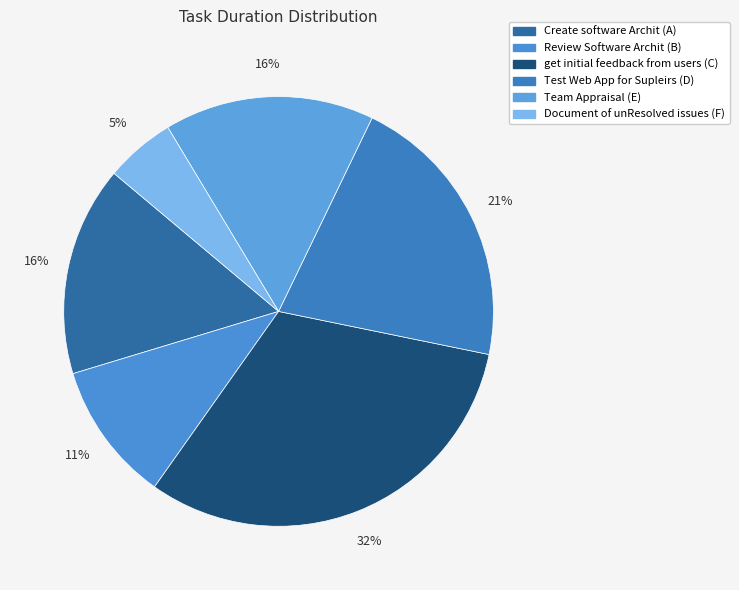

Count the number of slices in the pie.

6